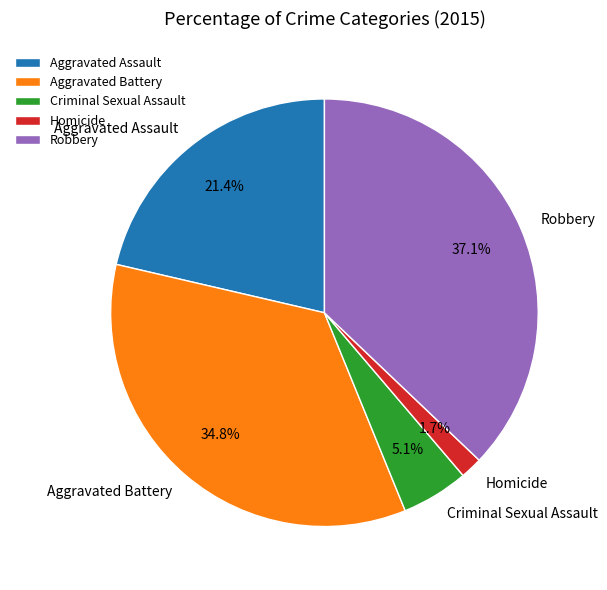

Which slice is the largest?

Robbery